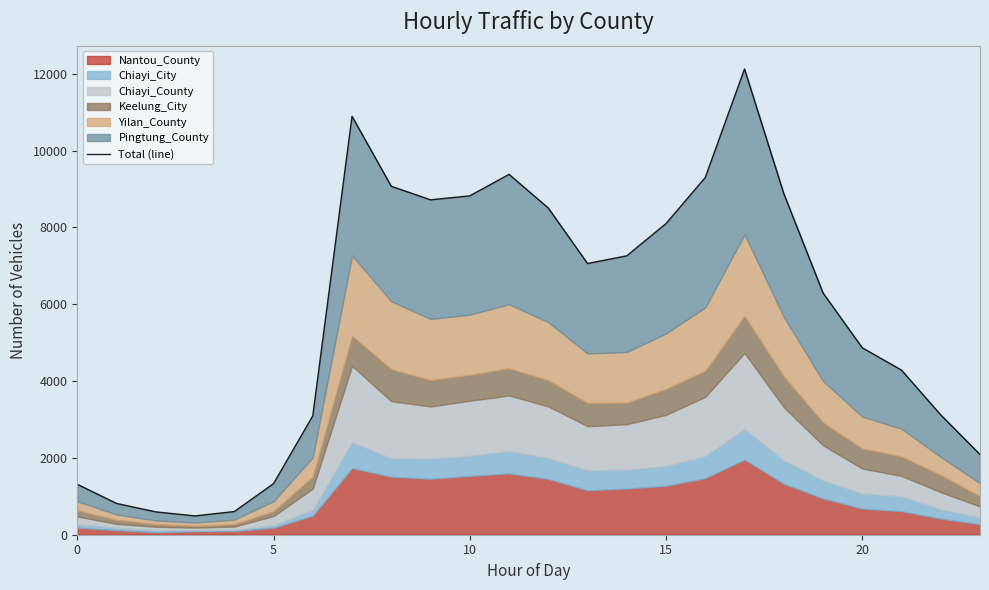

True or false: there are more than 2 points higher than both neighbors.

True